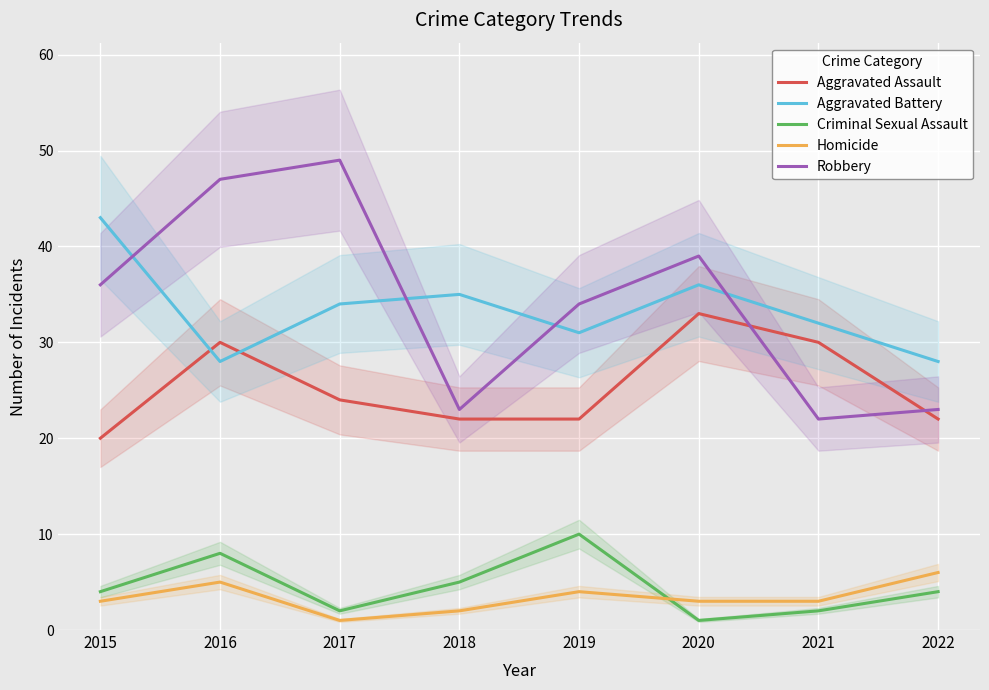

The Robbery series shows 39 at 2020. True or false?

True